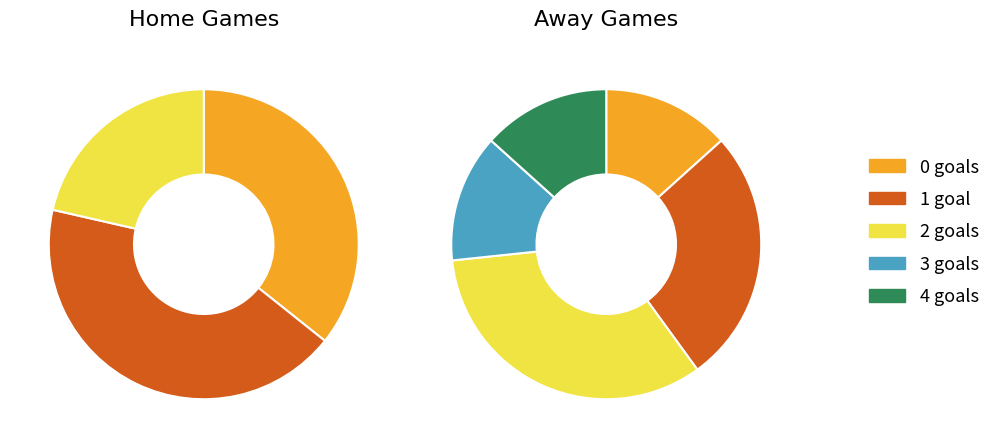

What is the smallest slice in the pie chart?

0 goals